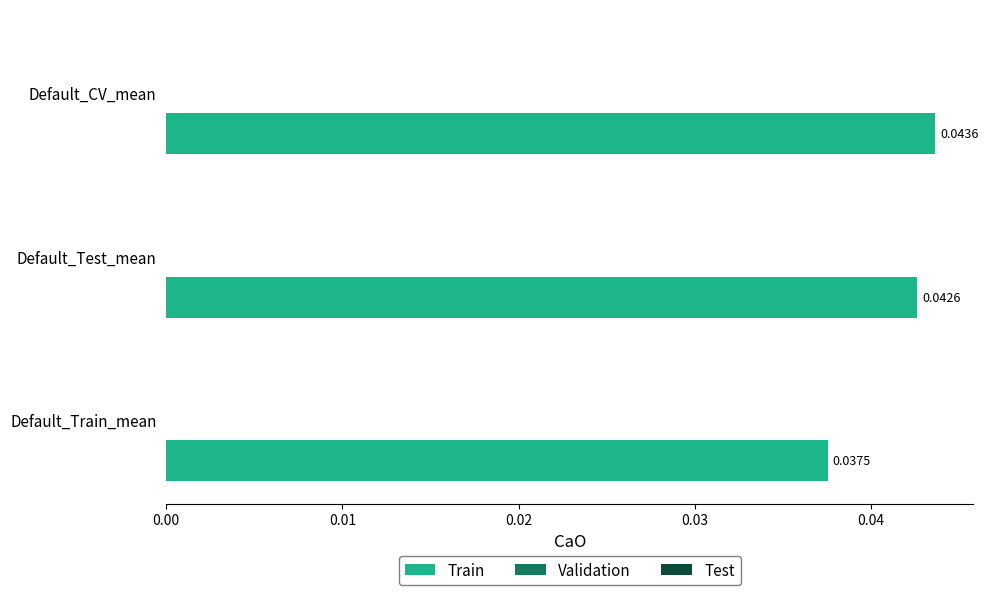

Where is the data nearest to the value 0?

Default_Train_mean